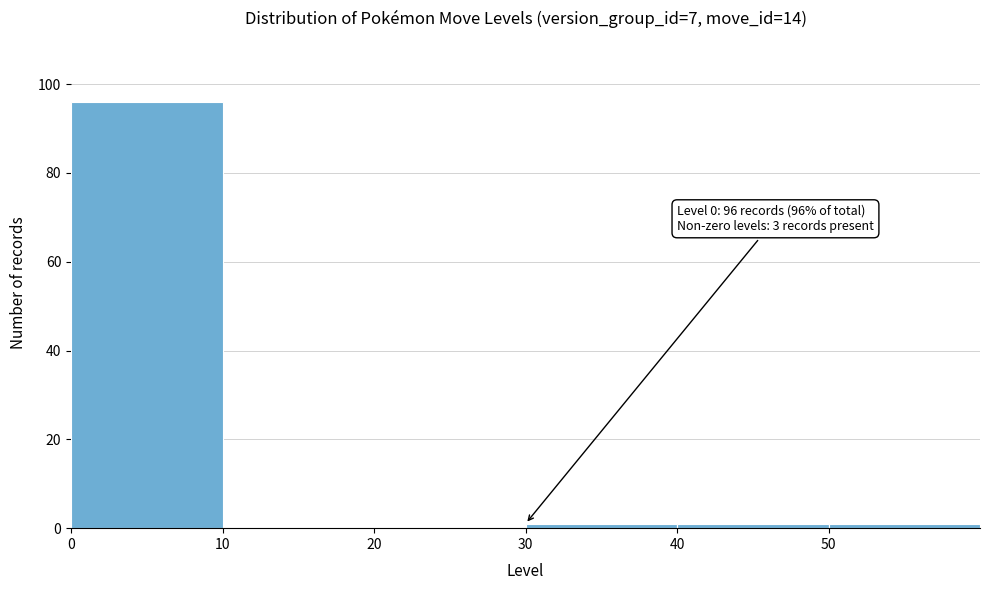

Reading right to left, what are all the values shown in this chart?

50=1	40=1	30=1	20=0	10=0	0=96